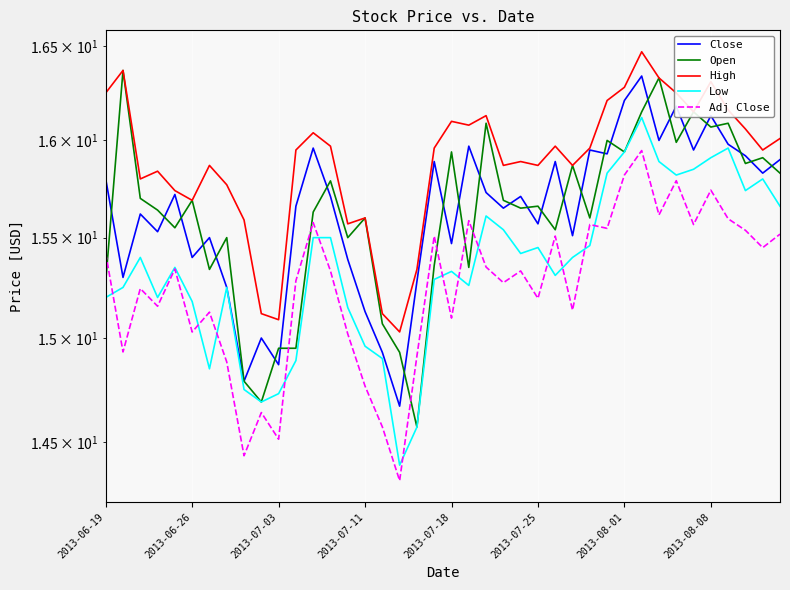

How many times do Adj Close and Open cross each other?

7